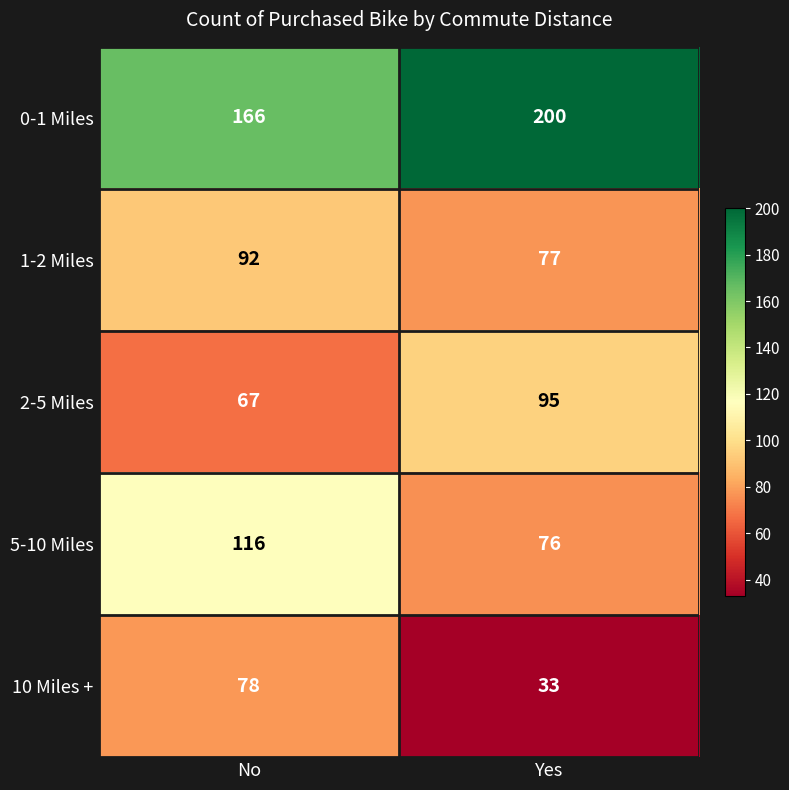

Read the 2-5 Miles value at Yes.

95